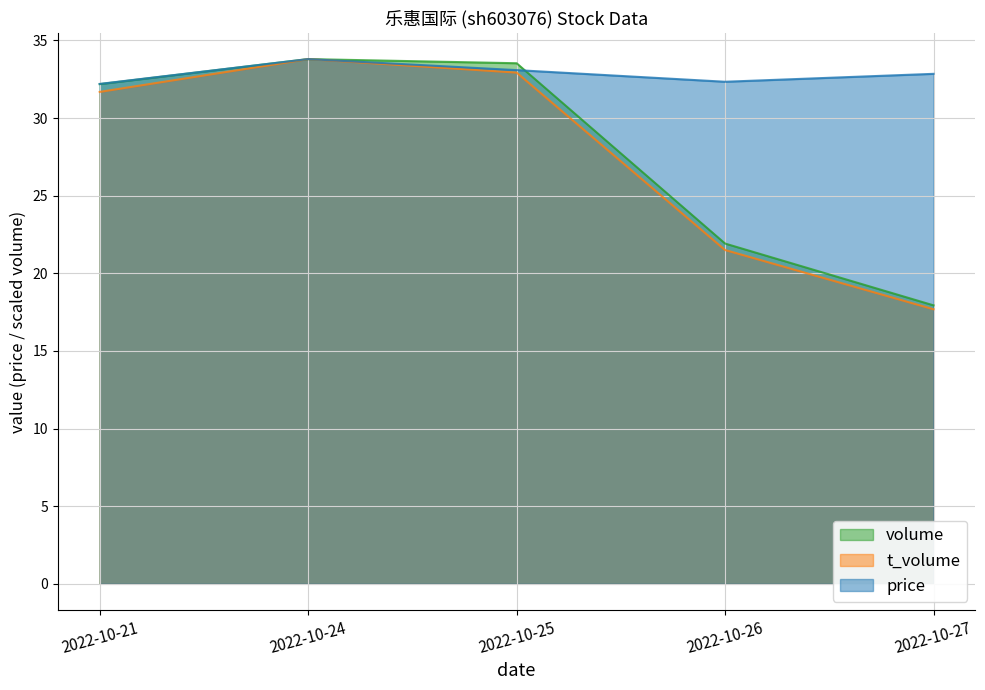

Does the chart have visible grid lines?

Yes